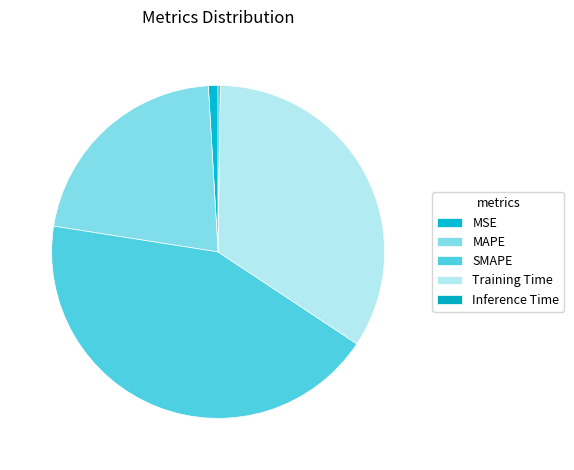

To the nearest percent, what is the difference between the SMAPE and MAPE slice percentages?

22%